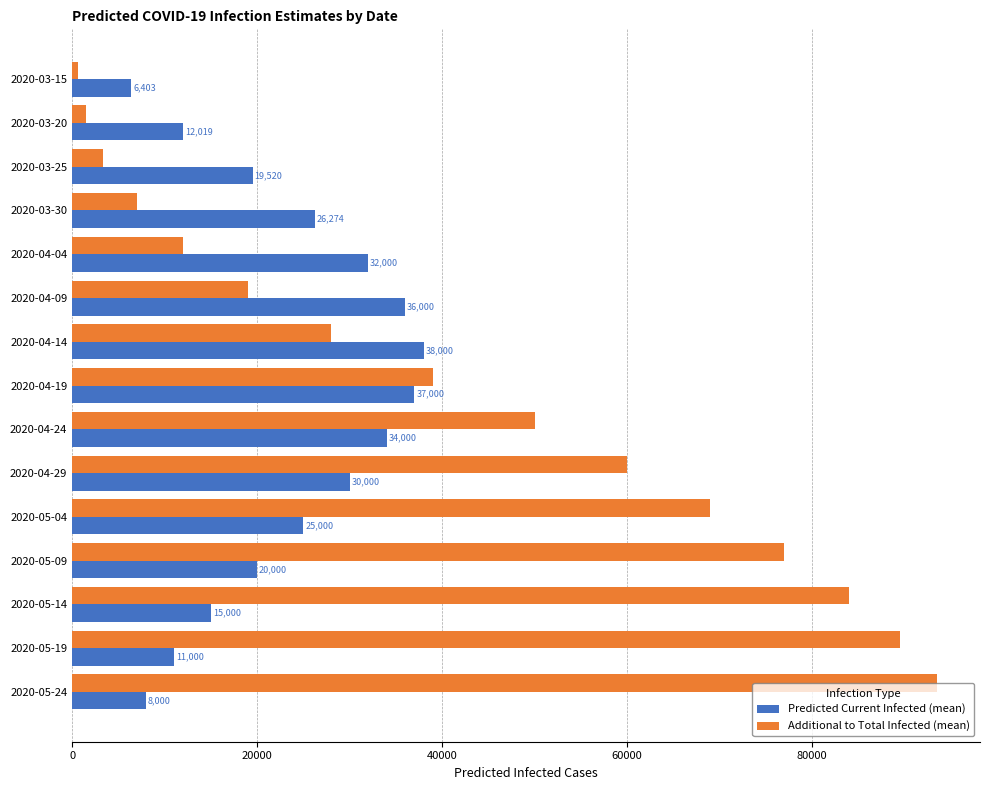

The Predicted Current Infected (mean) series shows 37000 at 2020-04-19. True or false?

True